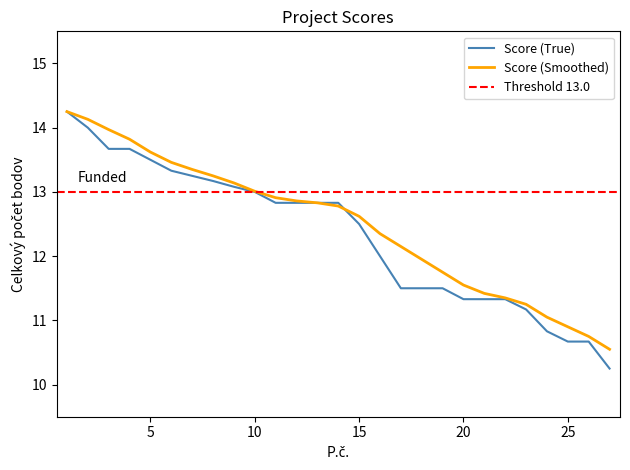

The Score (True) series shows 19.1 at 6. True or false?

False